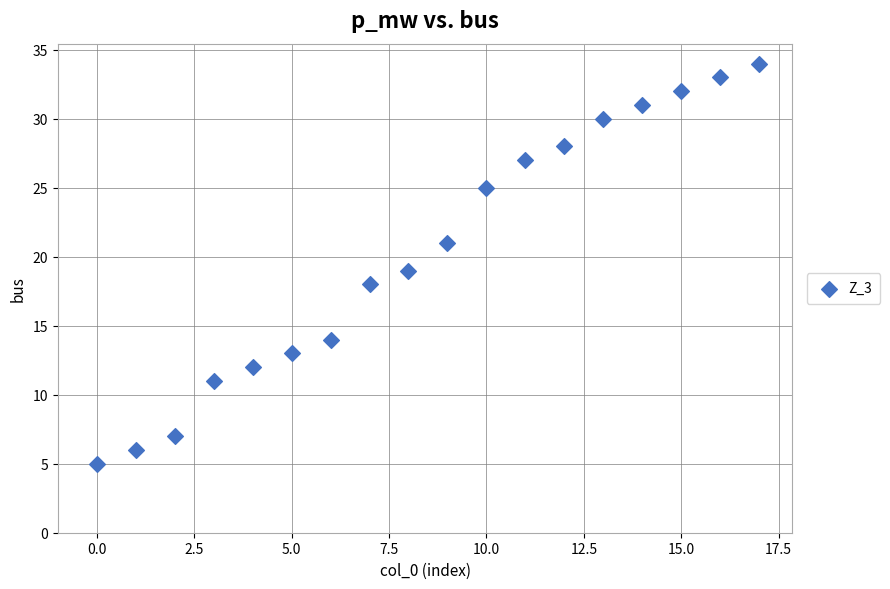

What is the range of Y values (max minus min)?

29